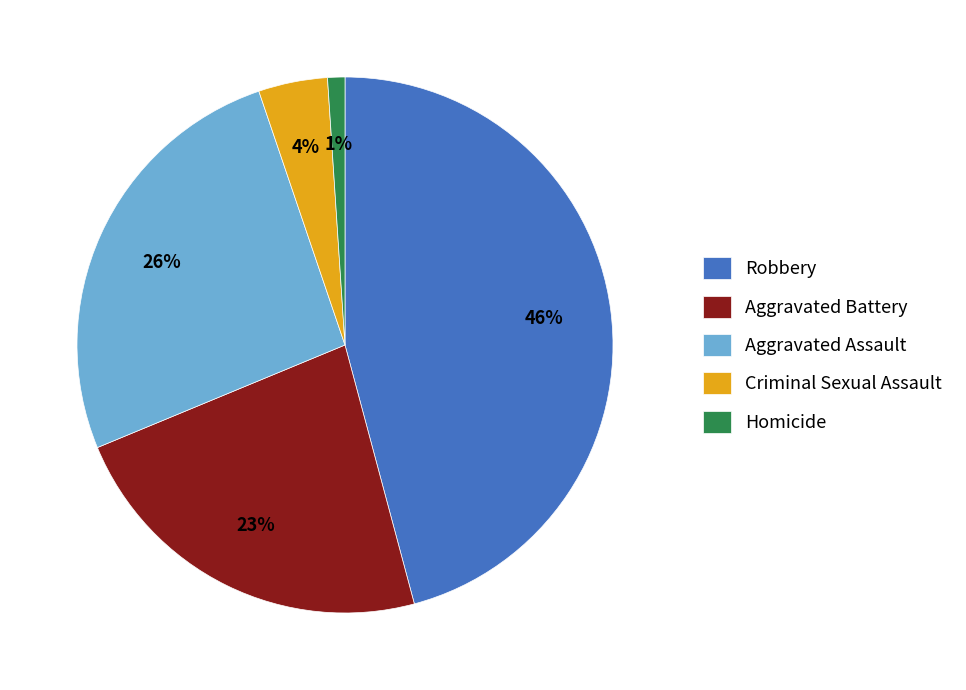

Which category has the biggest portion of the pie?

Robbery